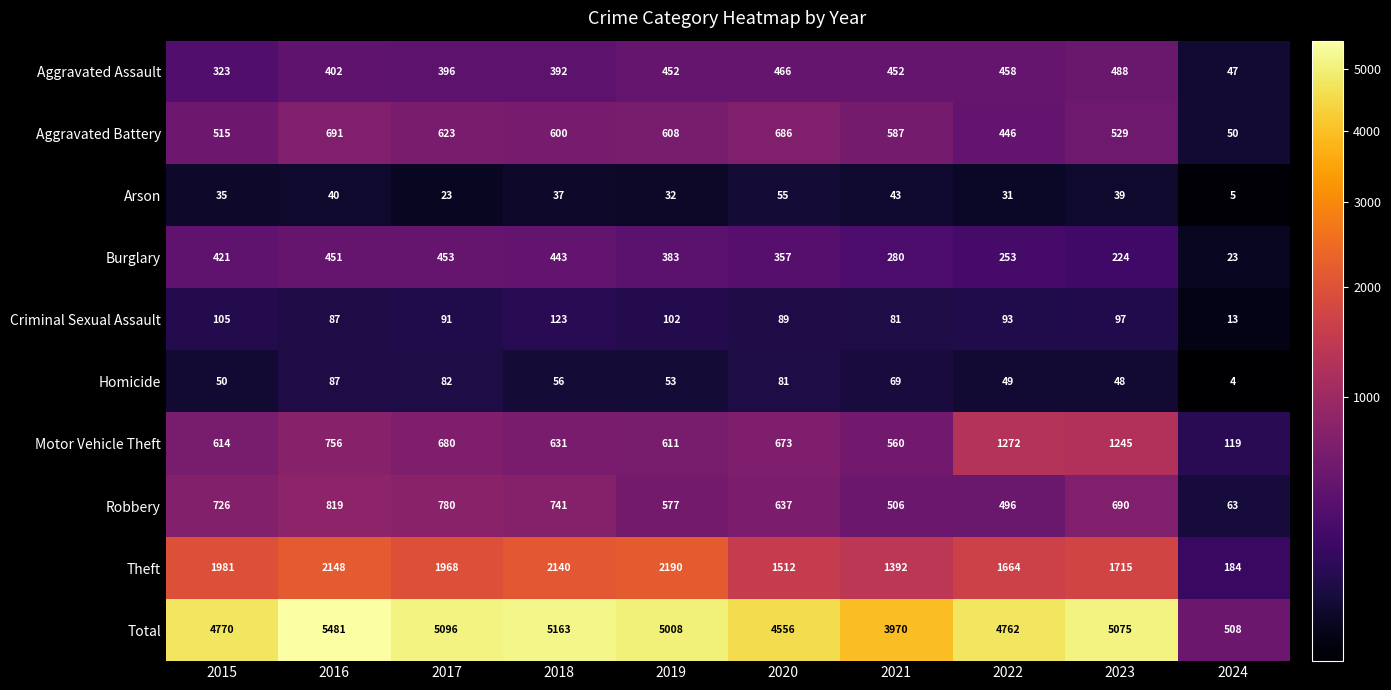

What is the difference between the Aggravated Battery values at 2015 and 2019?

93